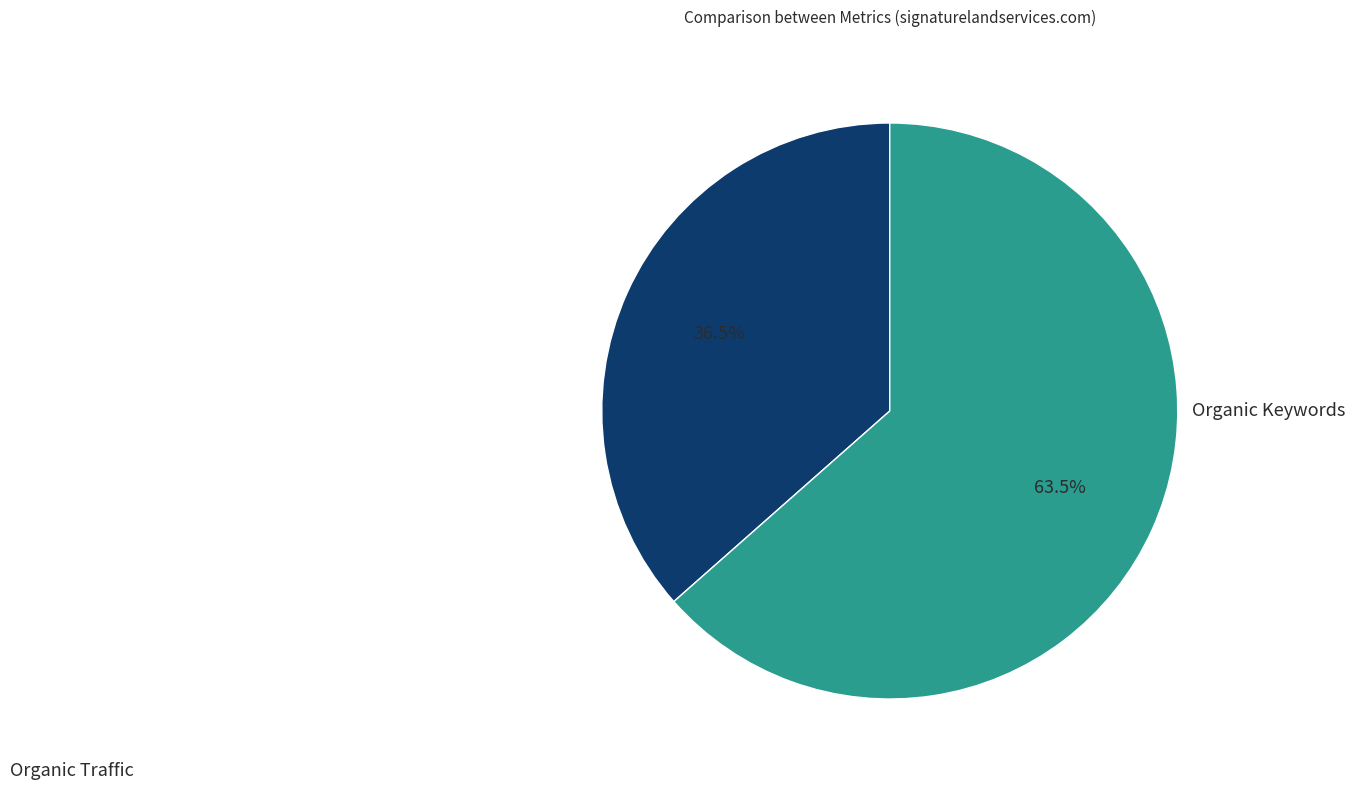

To the nearest percent, what is the difference between the largest and smallest slice percentages?

27%